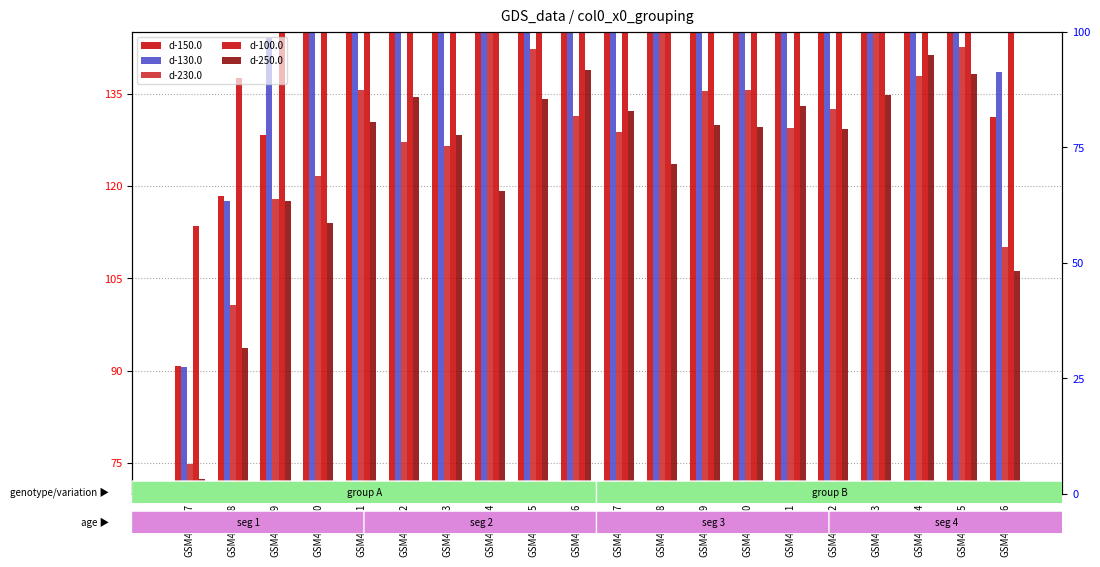

How many bars are there in total?

100